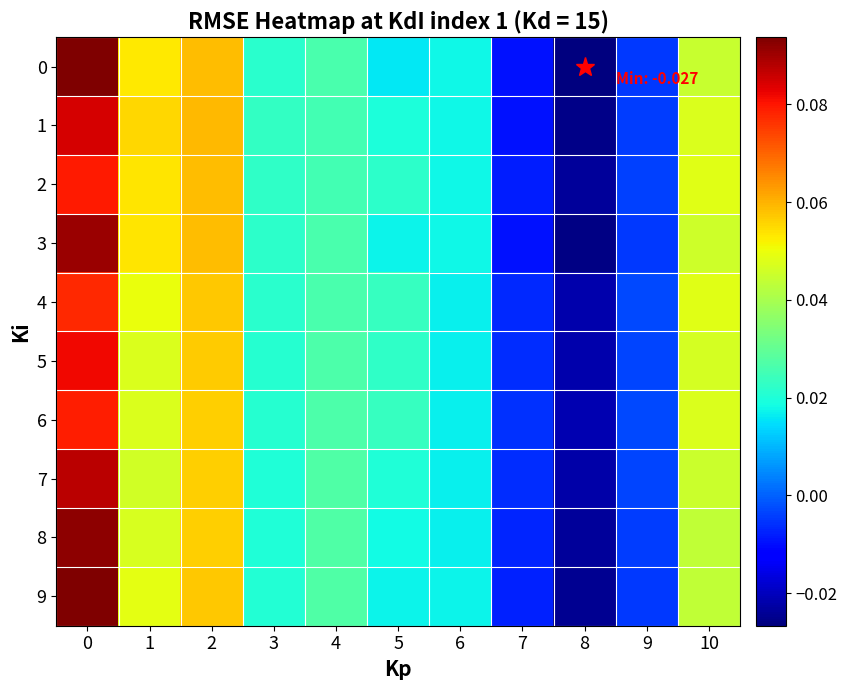

Reading left to right, transcribe all the data shown in this chart.

0: 0=0.1	1=0.1	2=0.1	3=0.0	4=0.0	5=0.0	6=0.0	7=-0.0	8=-0.0	9=-0.0	10=0.0
1: 0=0.1	1=0.1	2=0.1	3=0.0	4=0.0	5=0.0	6=0.0	7=-0.0	8=-0.0	9=-0.0	10=0.0
2: 0=0.1	1=0.1	2=0.1	3=0.0	4=0.0	5=0.0	6=0.0	7=-0.0	8=-0.0	9=-0.0	10=0.0
3: 0=0.1	1=0.1	2=0.1	3=0.0	4=0.0	5=0.0	6=0.0	7=-0.0	8=-0.0	9=-0.0	10=0.0
4: 0=0.1	1=0.0	2=0.1	3=0.0	4=0.0	5=0.0	6=0.0	7=-0.0	8=-0.0	9=-0.0	10=0.0
5: 0=0.1	1=0.0	2=0.1	3=0.0	4=0.0	5=0.0	6=0.0	7=-0.0	8=-0.0	9=-0.0	10=0.0
6: 0=0.1	1=0.0	2=0.1	3=0.0	4=0.0	5=0.0	6=0.0	7=-0.0	8=-0.0	9=-0.0	10=0.0
7: 0=0.1	1=0.0	2=0.1	3=0.0	4=0.0	5=0.0	6=0.0	7=-0.0	8=-0.0	9=-0.0	10=0.0
8: 0=0.1	1=0.0	2=0.1	3=0.0	4=0.0	5=0.0	6=0.0	7=-0.0	8=-0.0	9=-0.0	10=0.0
9: 0=0.1	1=0.0	2=0.1	3=0.0	4=0.0	5=0.0	6=0.0	7=-0.0	8=-0.0	9=-0.0	10=0.0